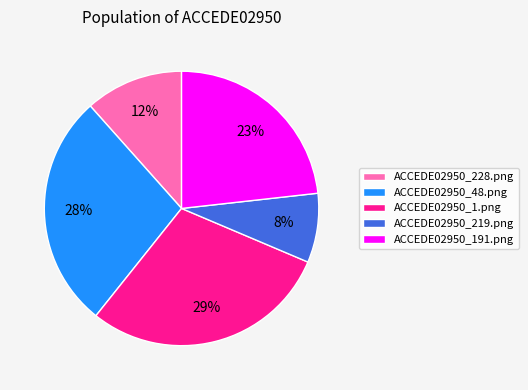

To the nearest percent, what is the combined percentage of ACCEDE02950_219.png and ACCEDE02950_191.png?

31%